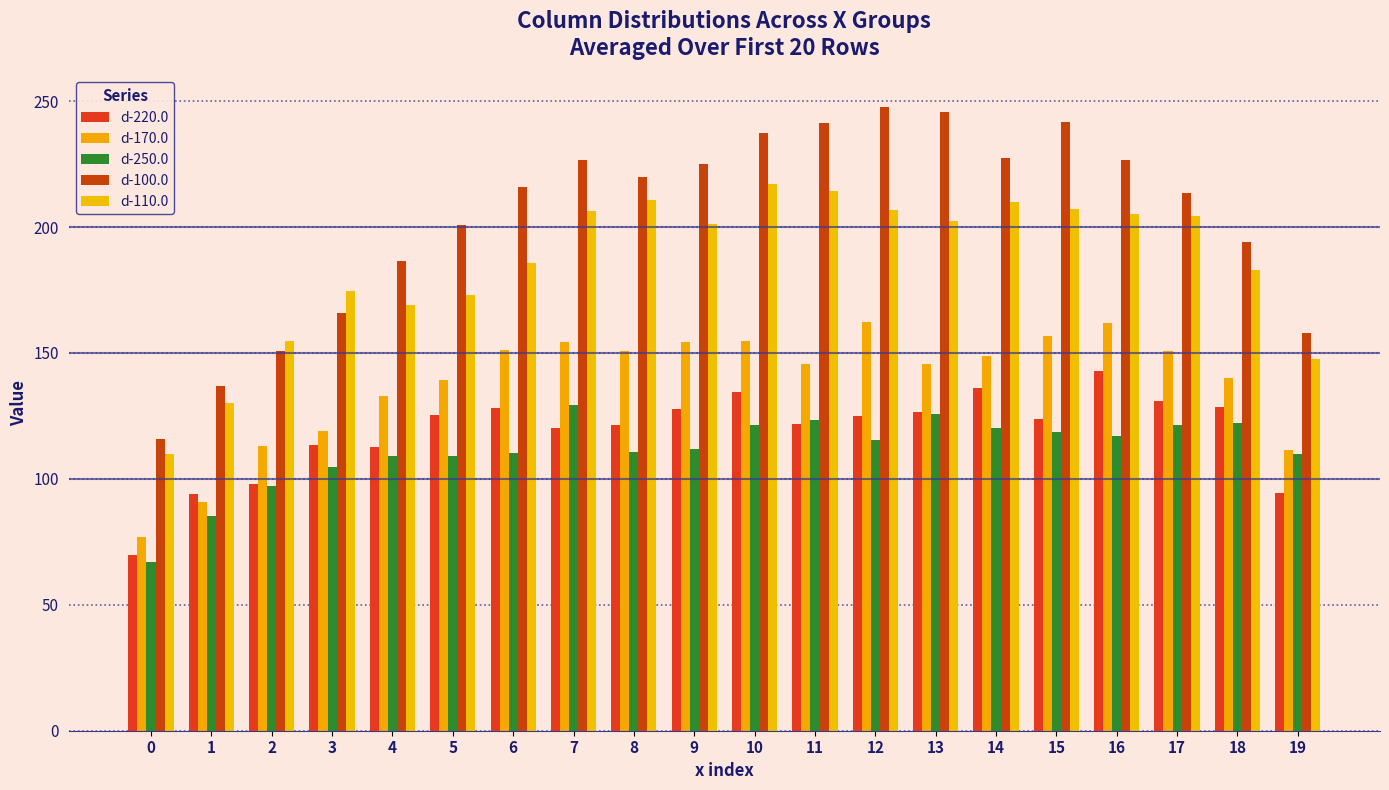

Between 18 and 9, which is larger?

18